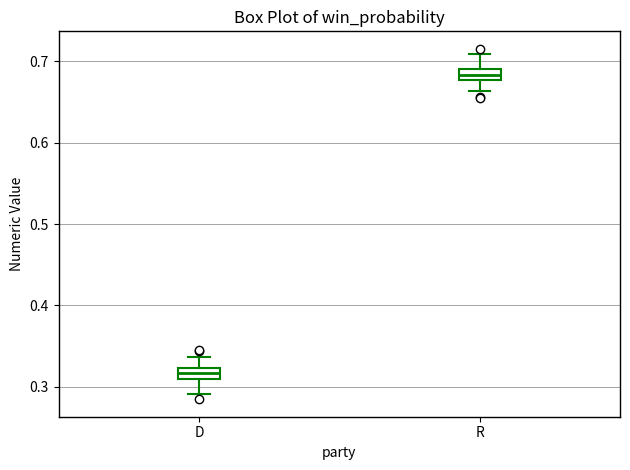

Where is the lower edge of the box for R on the y-axis? The values are not printed on the chart, so give them approximately, as read against the axis.

0.68